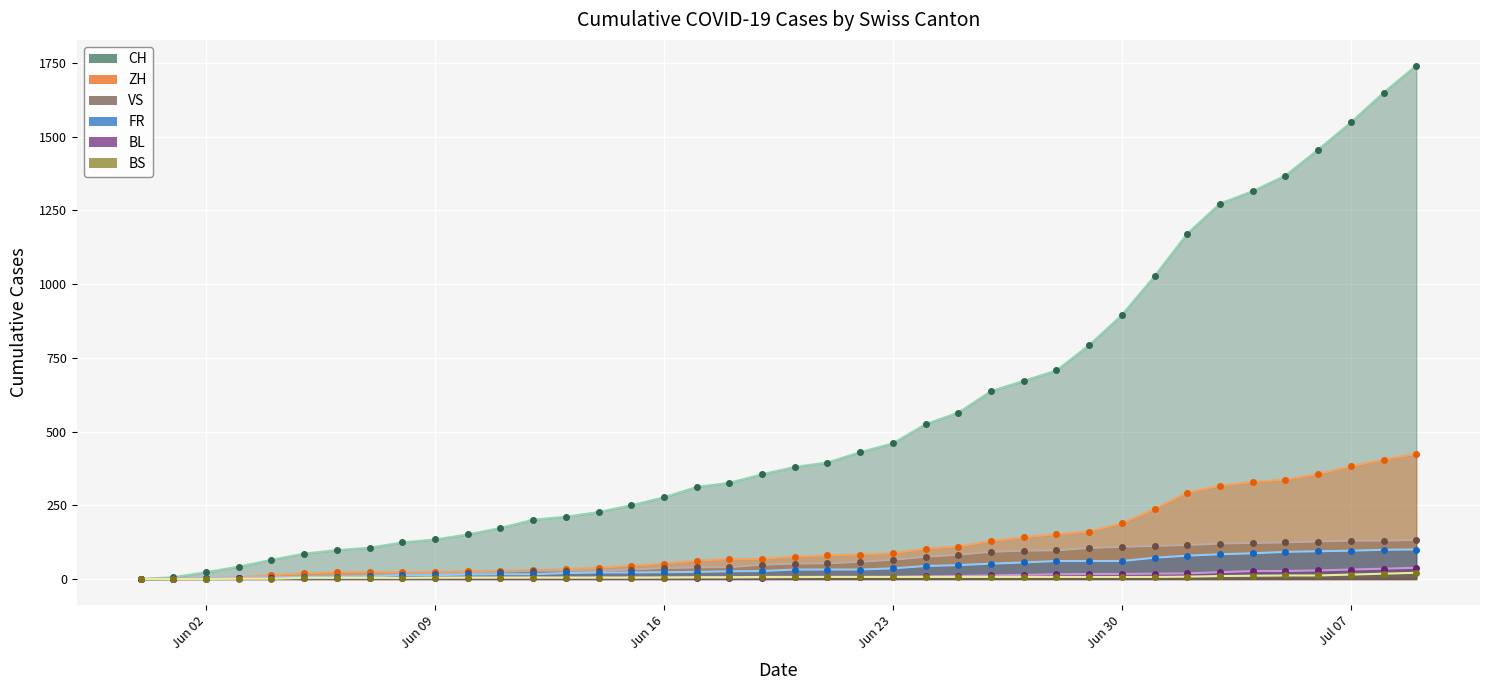

What is the value of the VS point at the 8th from the left?

10